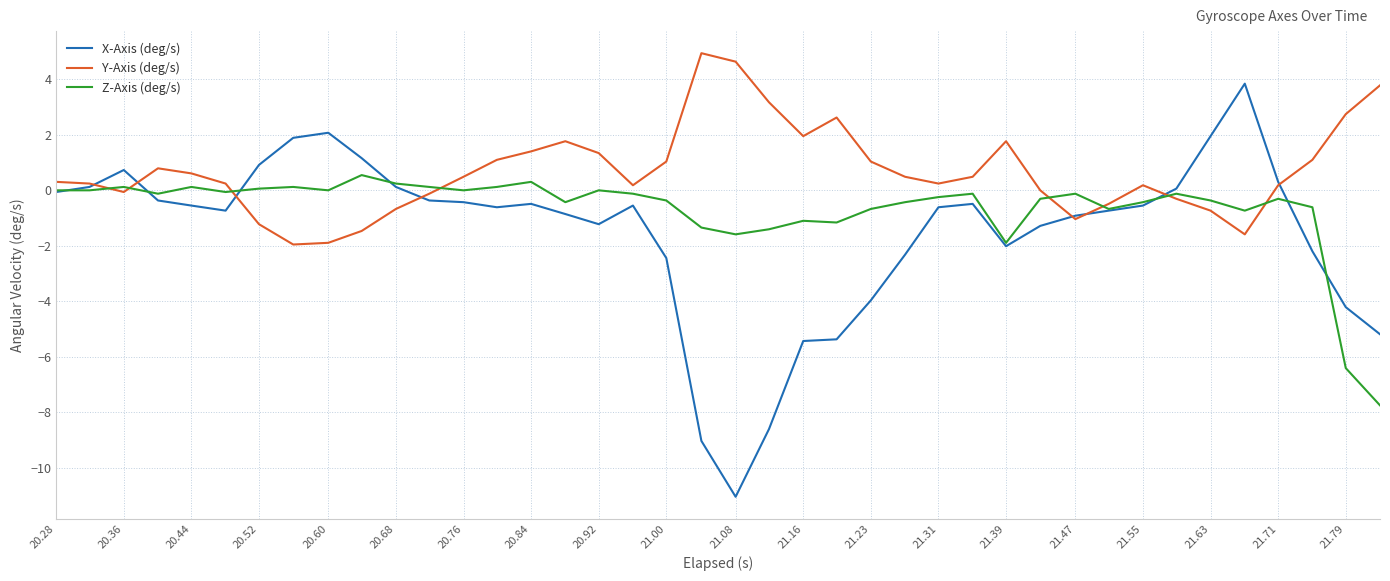

Does the chart have visible grid lines?

Yes